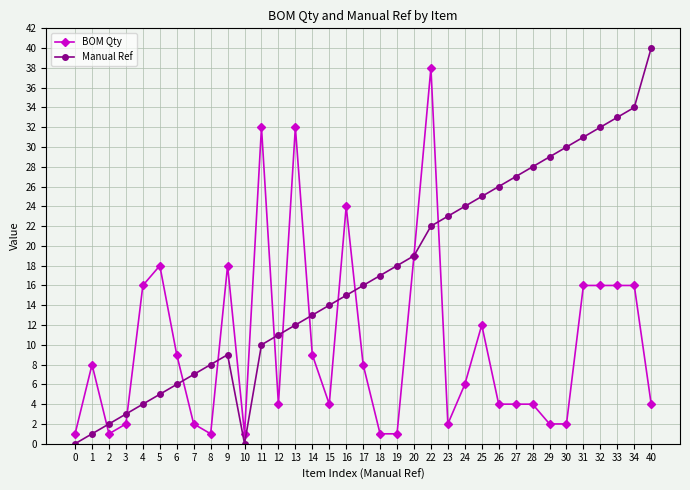

Which series has the largest range (max minus min)?

Manual Ref